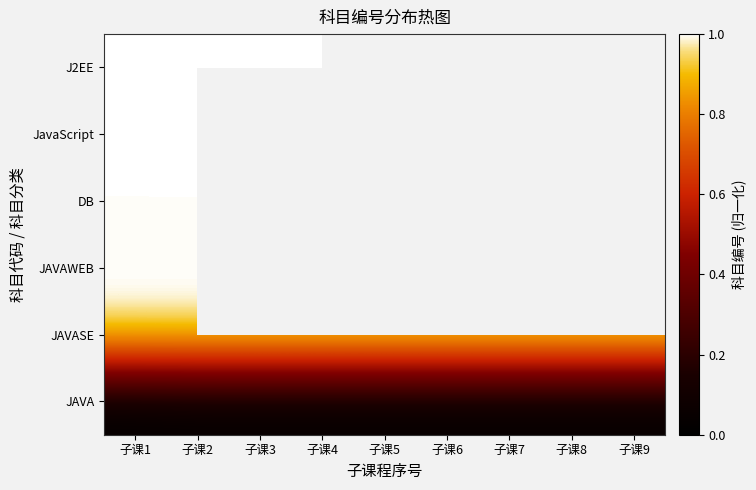

At how many categories does at least one series exceed 0?

9